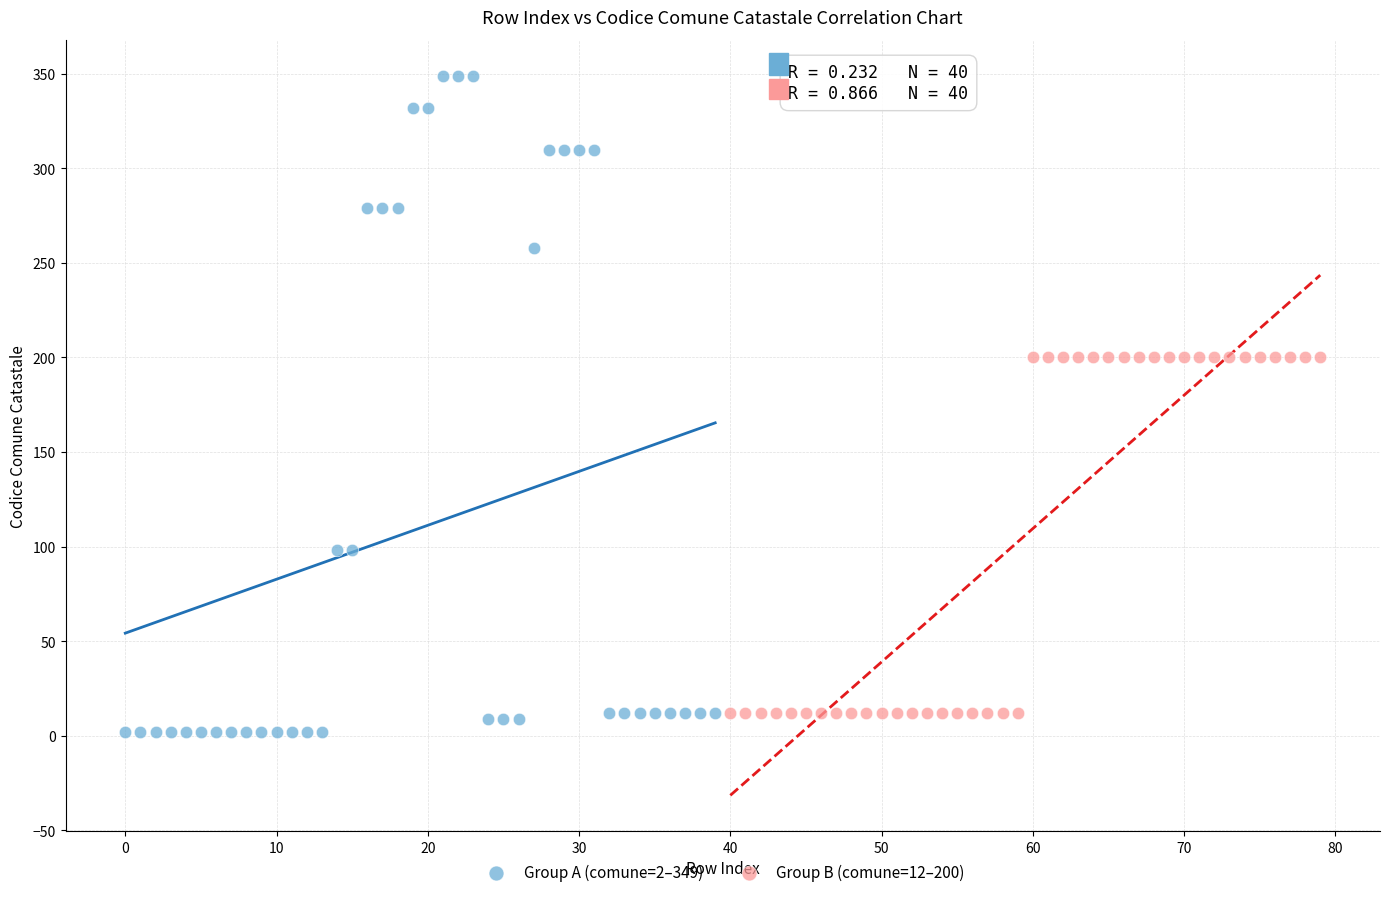

Which series has the largest Y range (max minus min)?

Group A (comune=2–349)